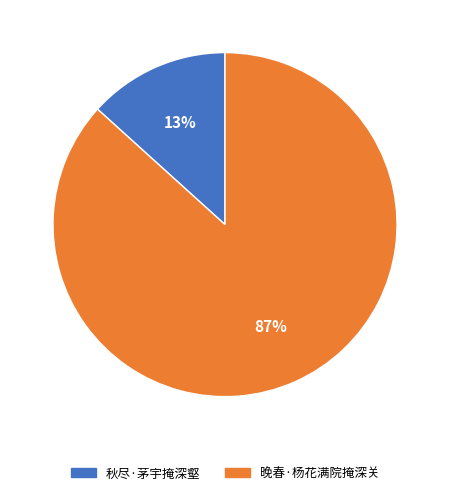

Count the number of slices in the pie.

2